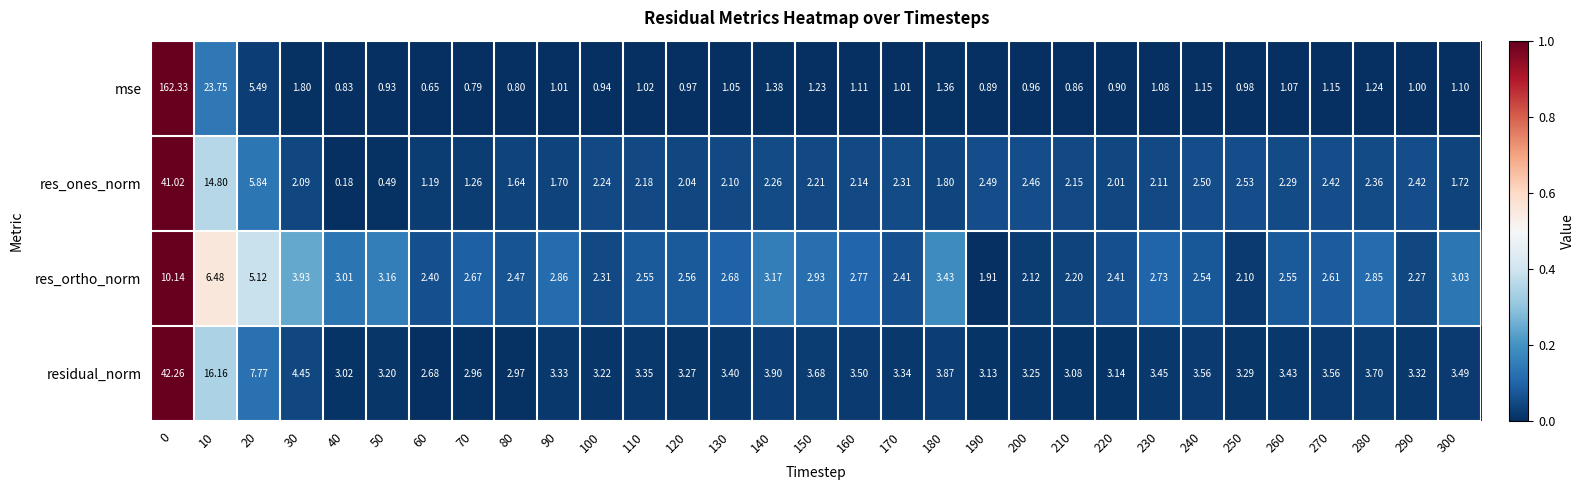

Which series changed the most between 150 and 190?

res_ortho_norm